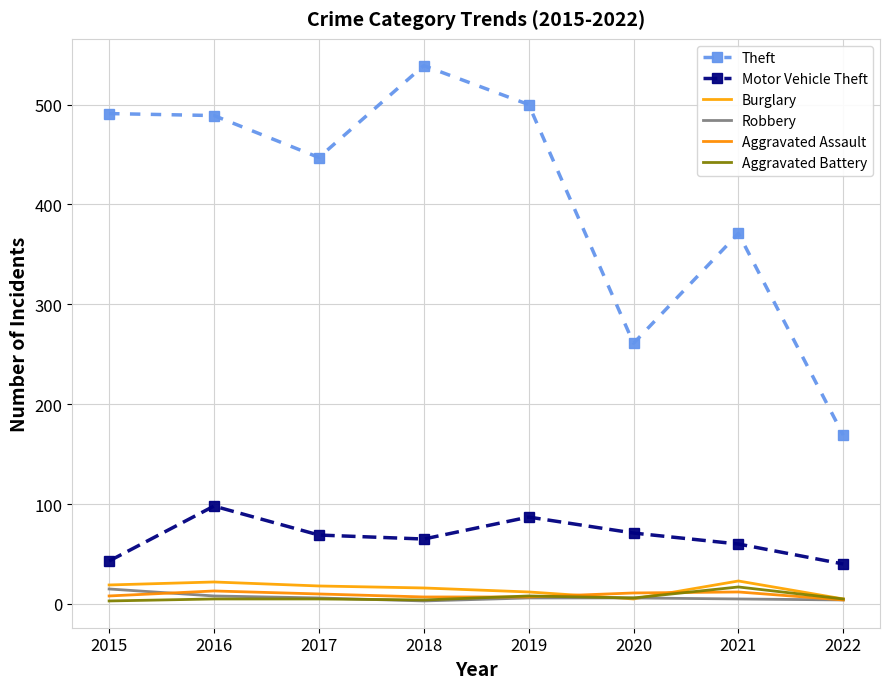

True or false: Burglary and Theft intersect in this chart.

False